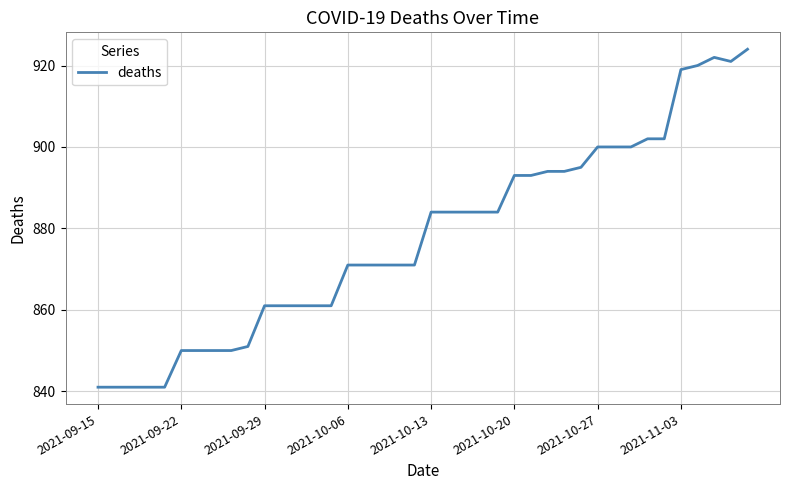

What is the smallest value displayed?

841